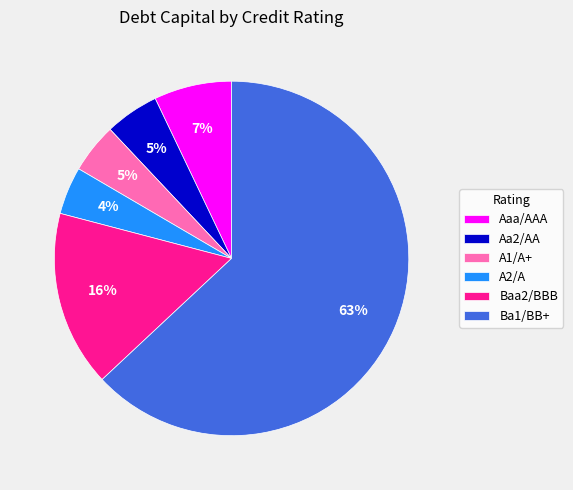

Count the number of slices in the pie.

6